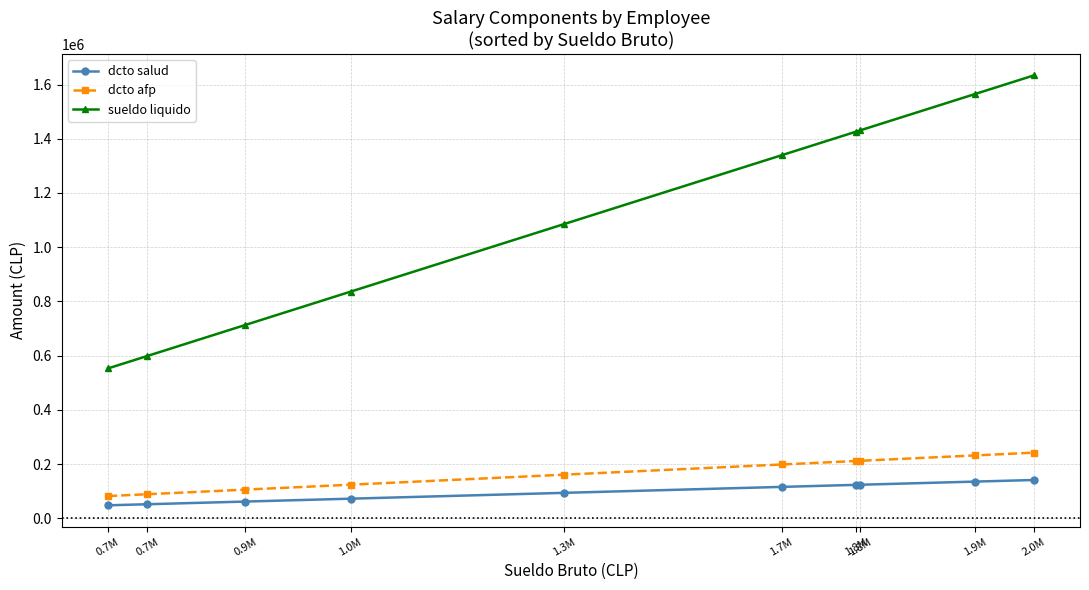

What is the difference between the second highest and minimum values in the dcto afp series?

149906